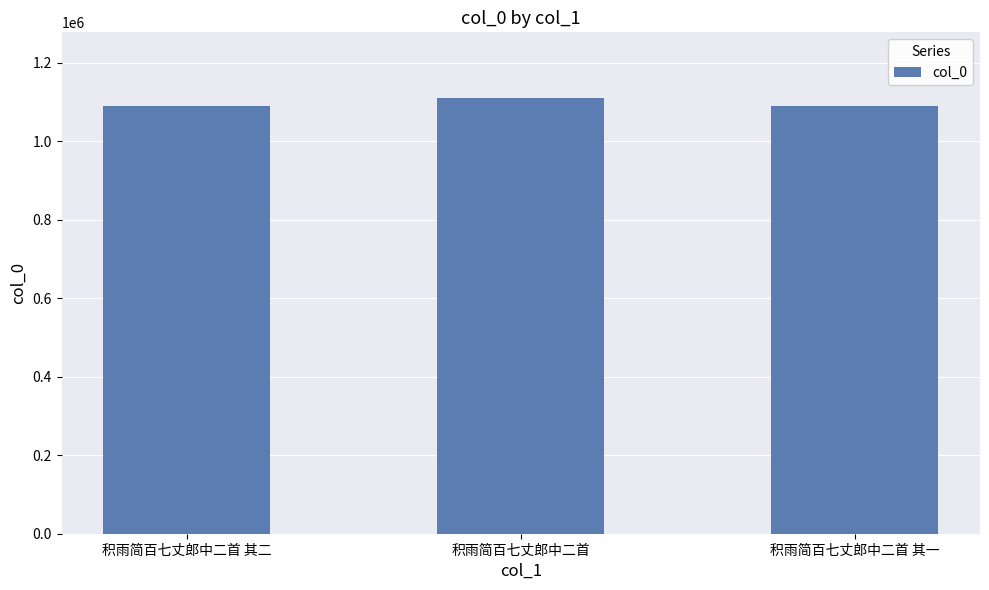

Approximately how many times larger is the value at 积雨简百七丈郎中二首 compared to 积雨简百七丈郎中二首 其一?

1.0